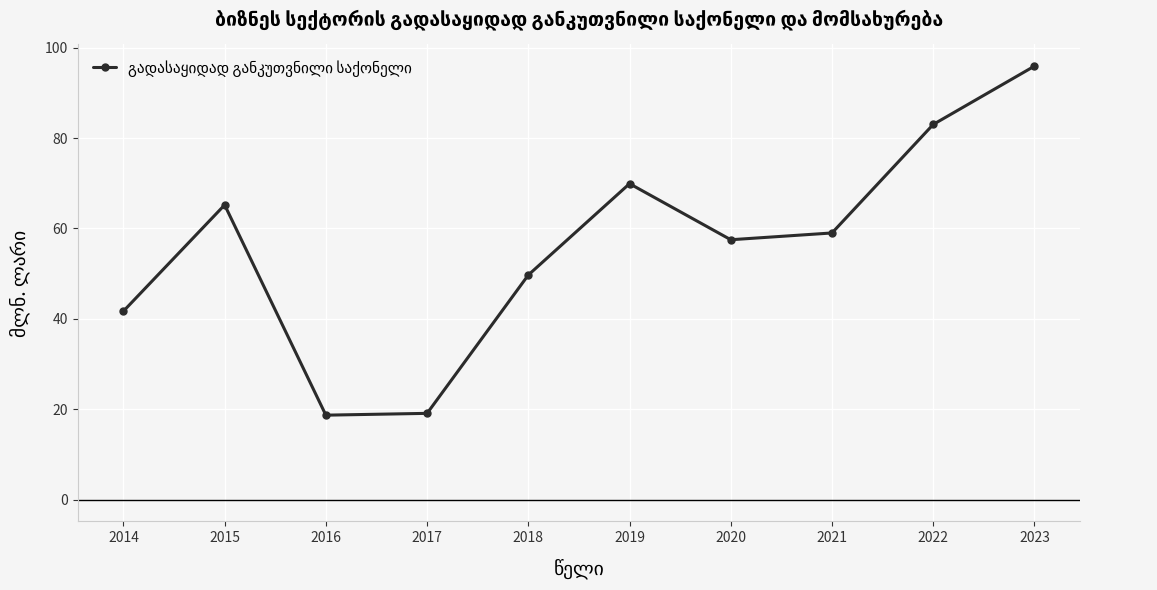

What is the value of the 10th point from the left?

95.9